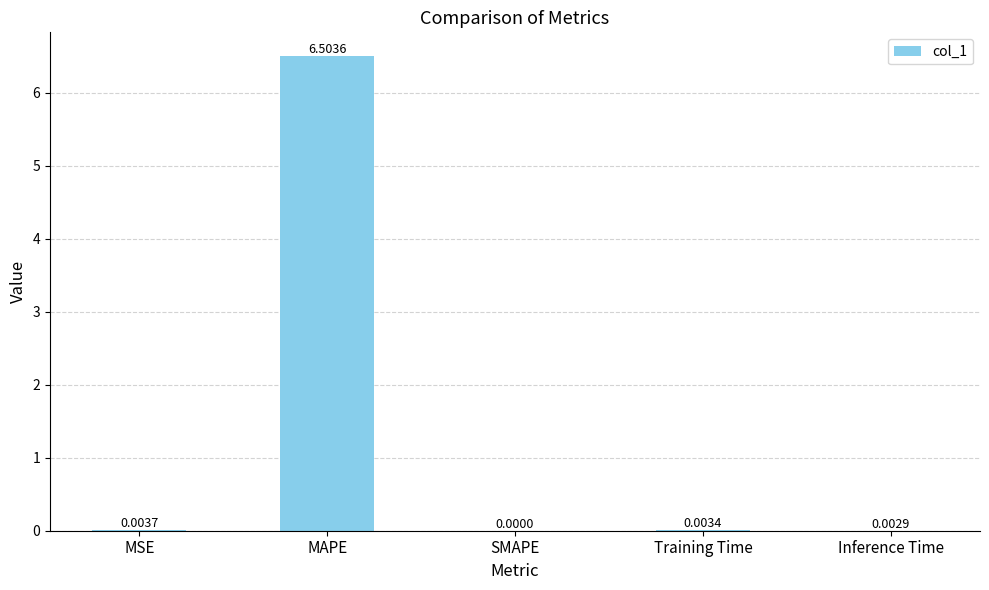

The chart shows a value of 0.0 at Training Time. True or false?

True